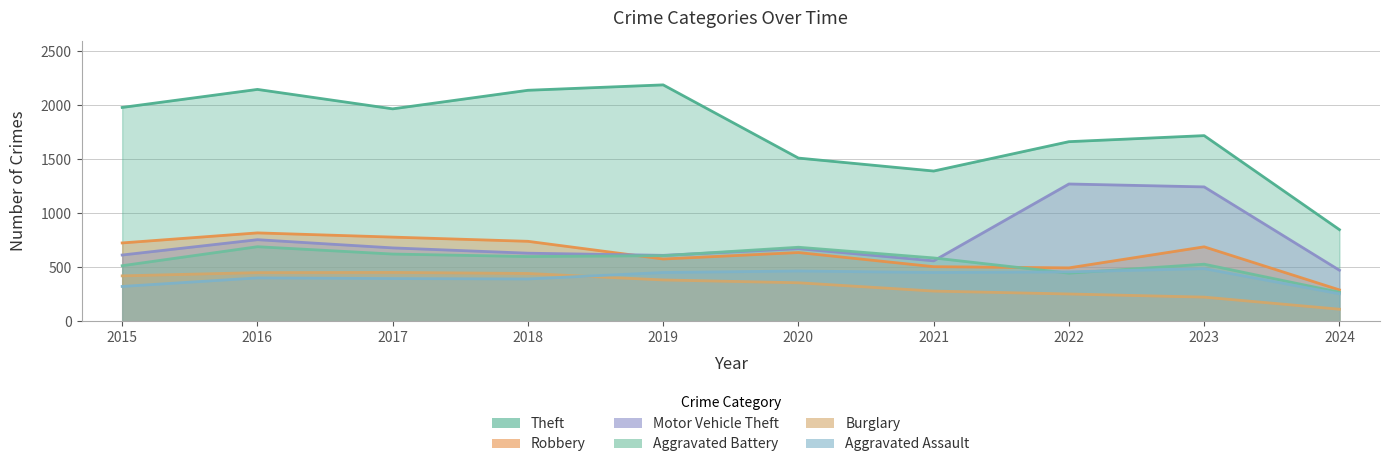

How many data points in Motor Vehicle Theft are less than 673?

5